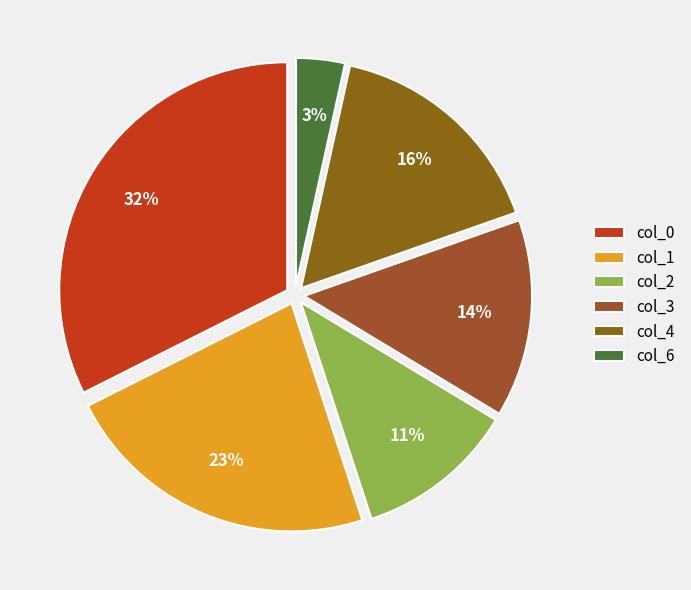

To the nearest percent, what is the average slice percentage?

17%